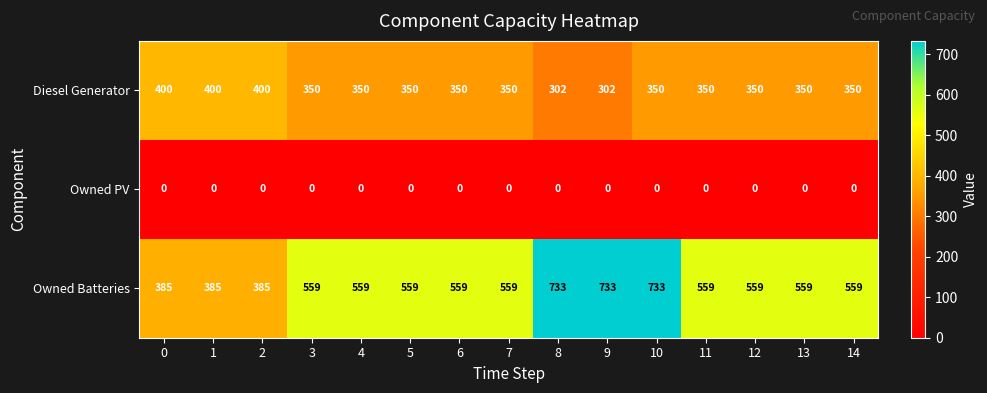

Rank the series by their maximum value, from highest to lowest.

Owned Batteries, Diesel Generator, Owned PV